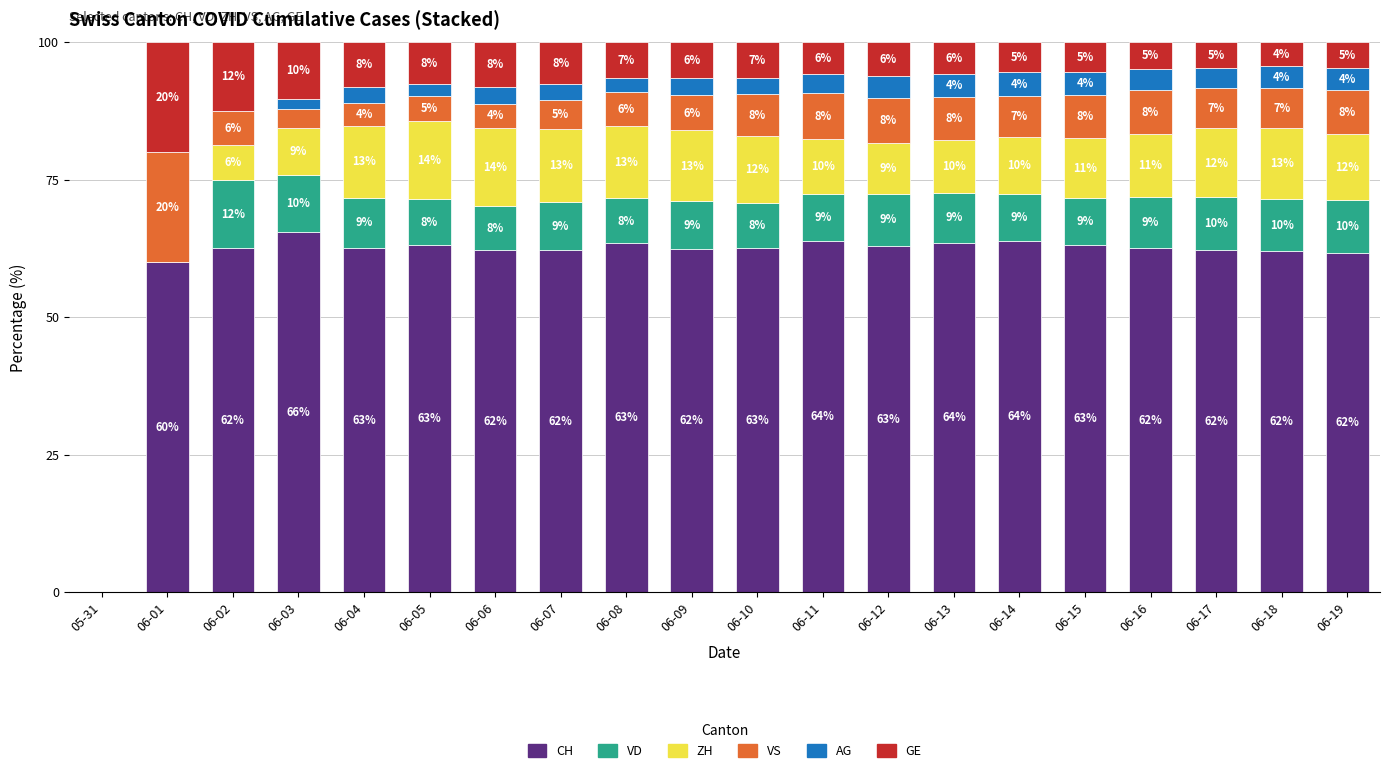

What is the total value across all series at 06-19?

100.0